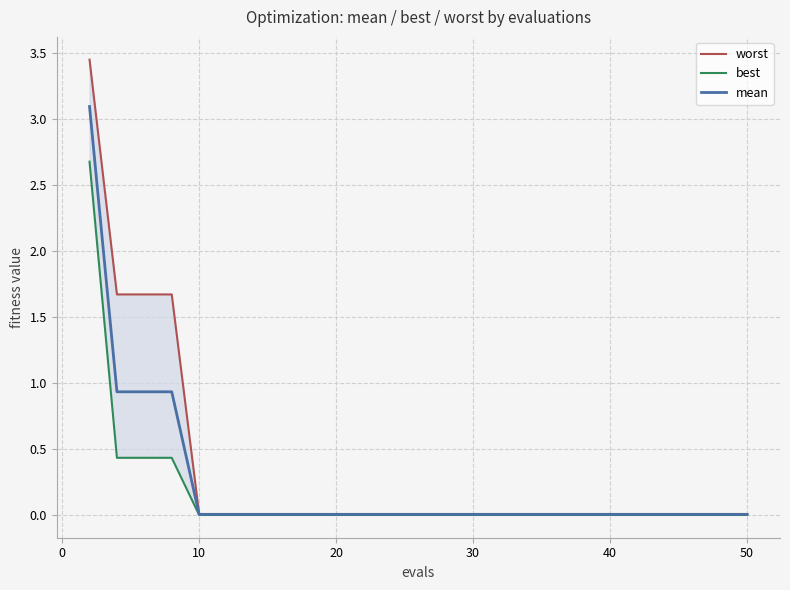

Rank the series by their average value, from lowest to highest.

best, mean, worst